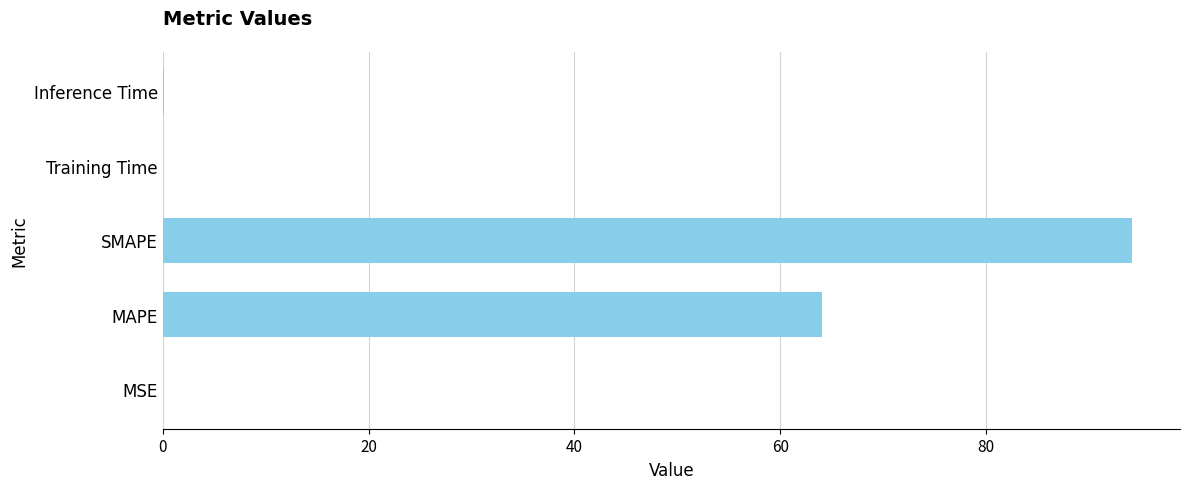

Is it true that the value at MAPE is 64.0?

True